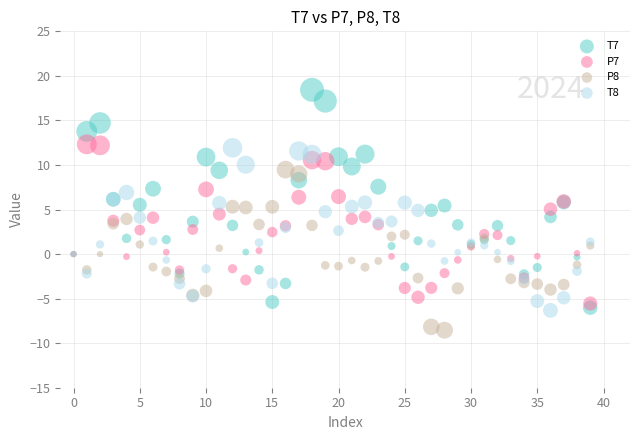

Which series contains the highest Y value?

T7